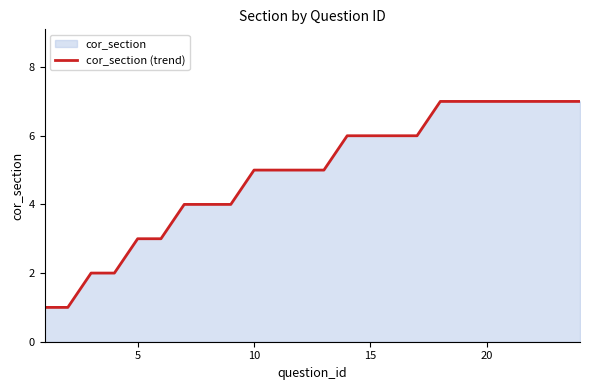

True or false: the data shows 3 at 20.

False